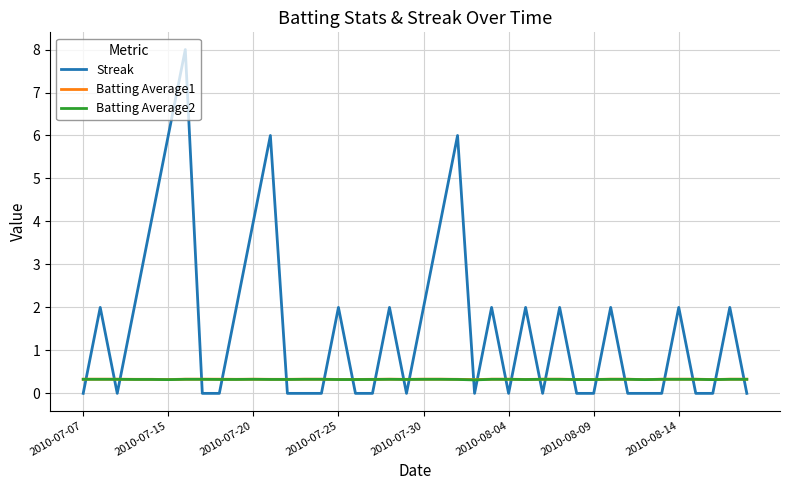

How many intersections are there between Streak and Batting Average1?

24